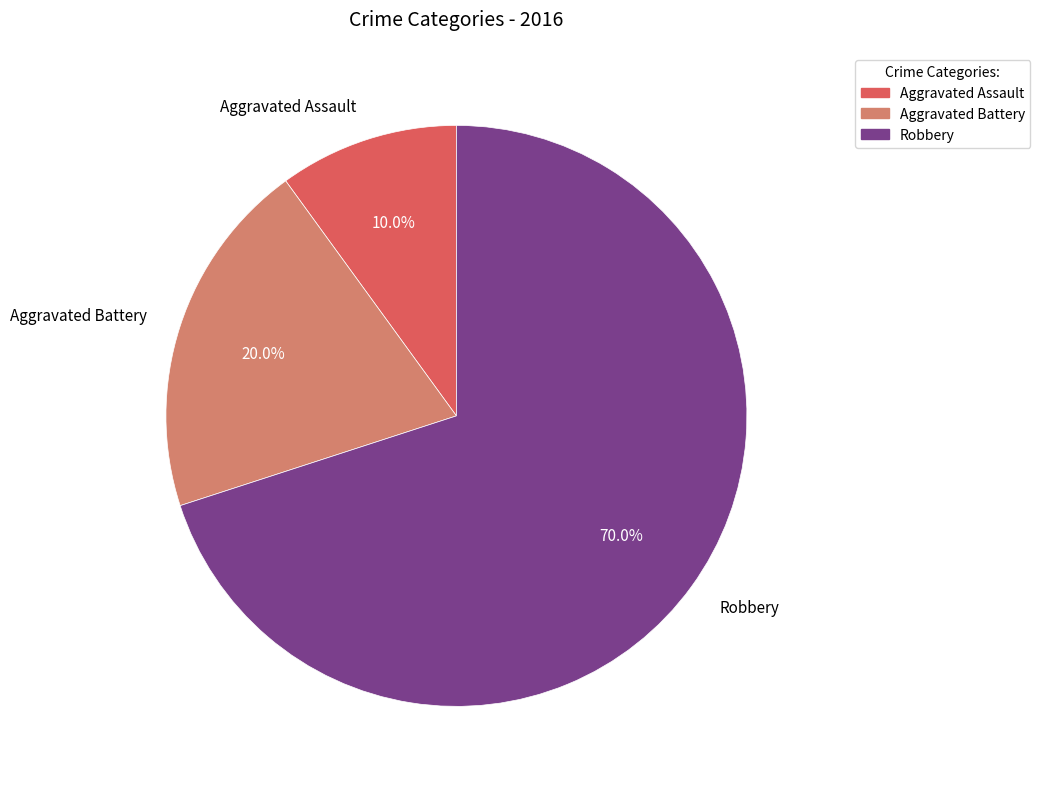

To the nearest percent, what percentage of the pie is Aggravated Assault?

10%